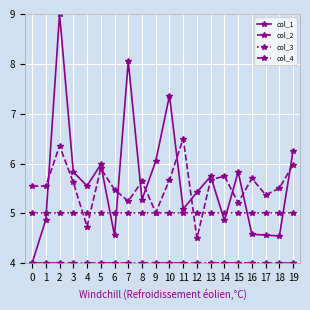

After their last crossing, which series has the higher values: col_2 or col_1?

col_1